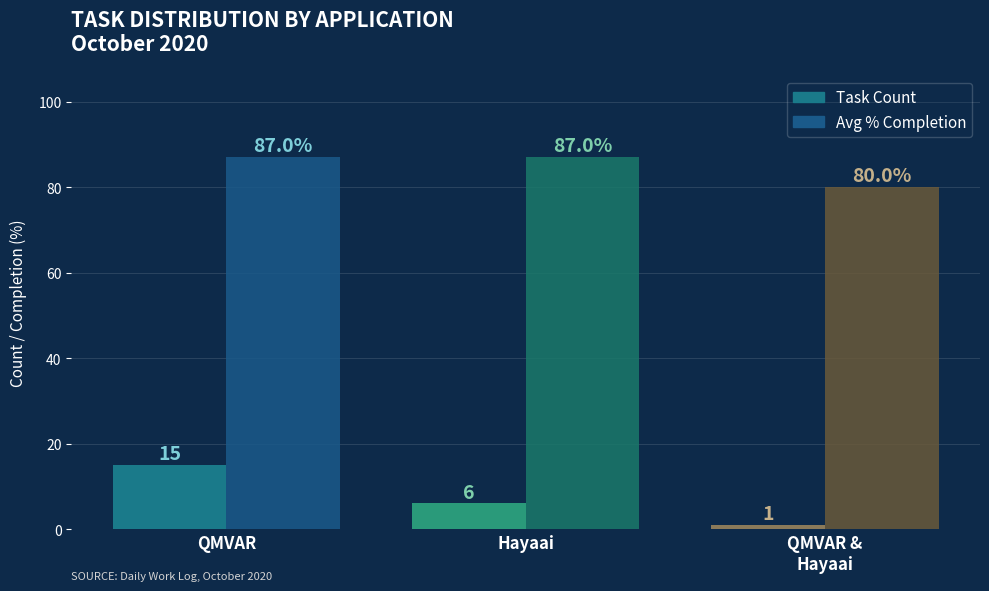

At how many categories does at least one series exceed 39?

3